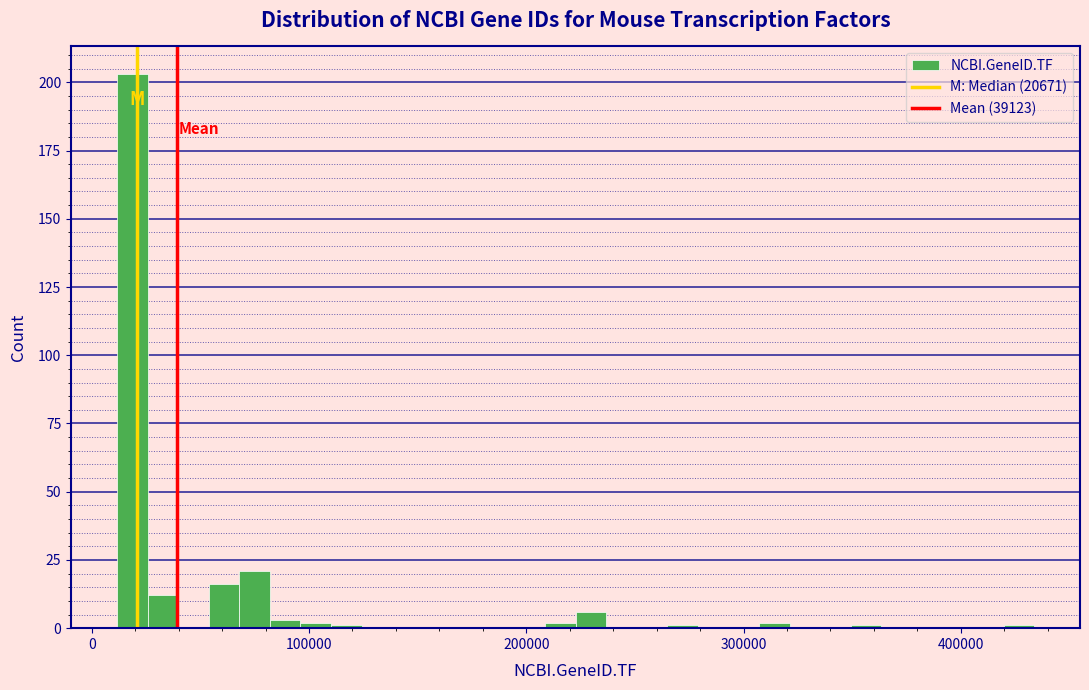

Read against the x-axis, roughly where is the centre of the tallest bar?

20000